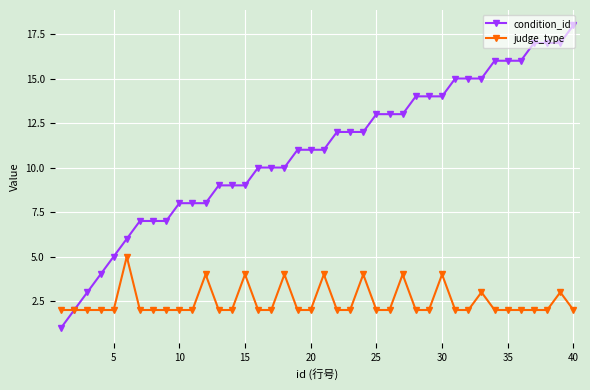

Reading left to right, extract all data points from this chart.

condition_id: 1	2	3	4	5	6	7	7	7	8	8	8	9	9	9	10	10	10	11	11	11	12	12	12	13	13	13	14	14	14	15	15	15	16	16	16	17	17	17	18
judge_type: 2	2	2	2	2	5	2	2	2	2	2	4	2	2	4	2	2	4	2	2	4	2	2	4	2	2	4	2	2	4	2	2	3	2	2	2	2	2	3	2